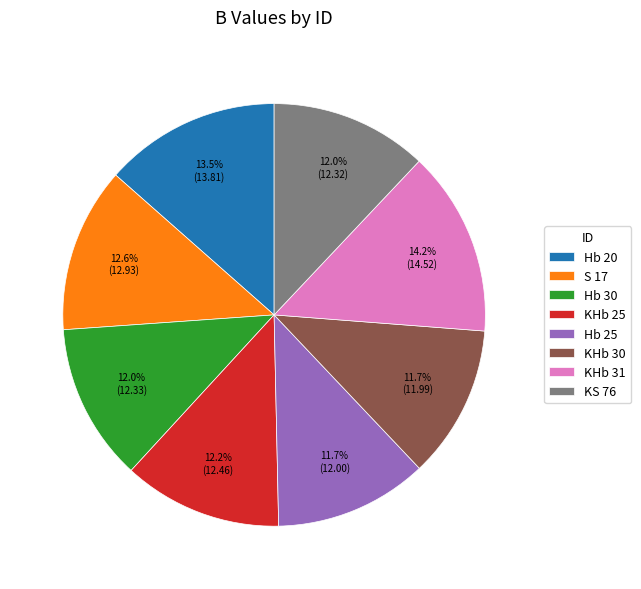

Count the number of slices in the pie.

8